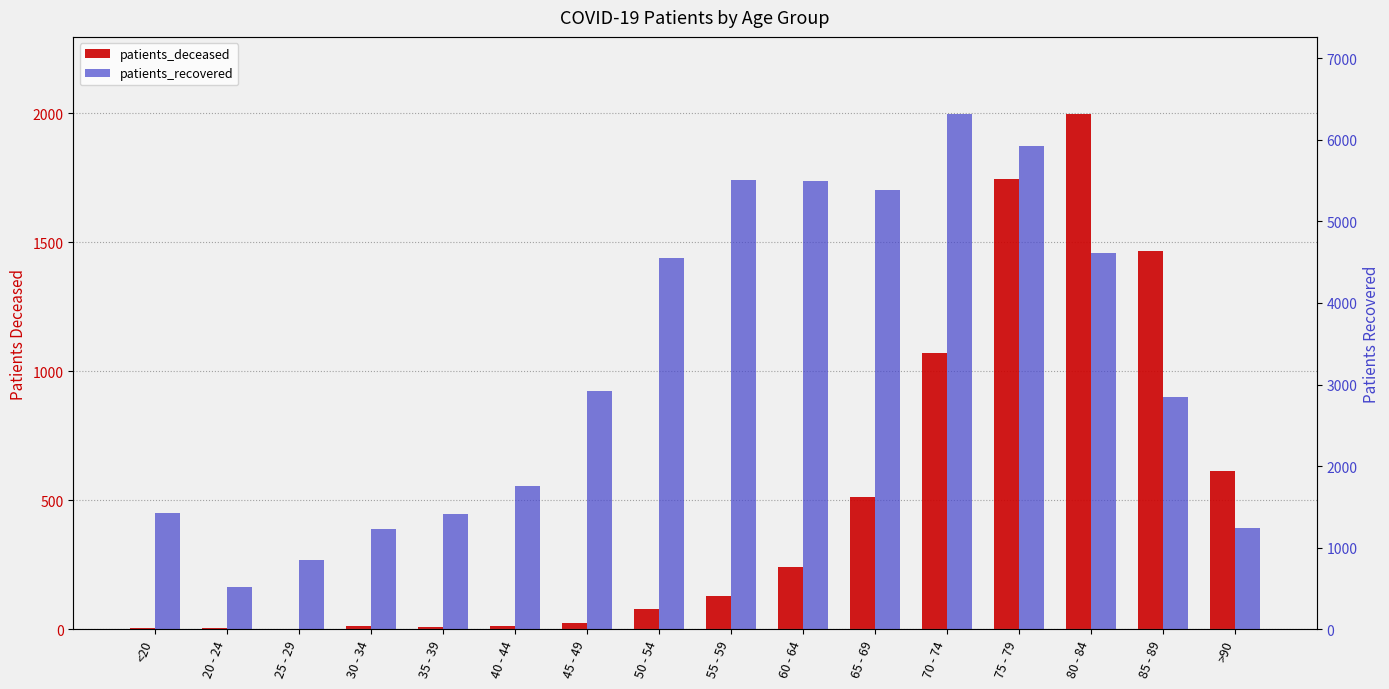

What is the difference between the second highest and second lowest values in the patients_recovered series?

5084